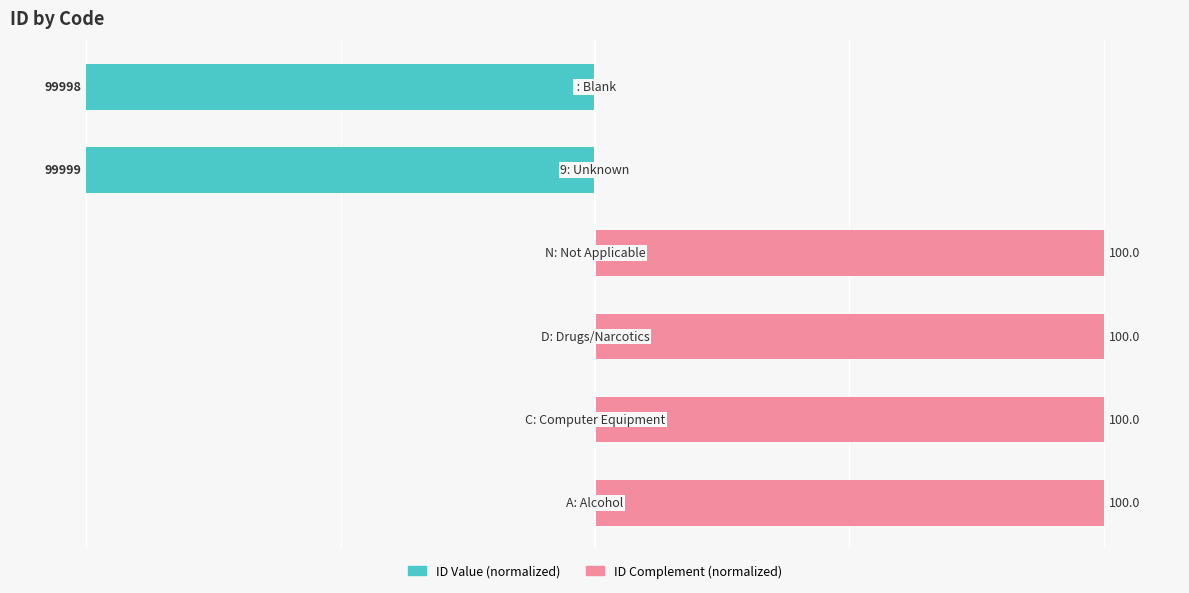

Rank the series at 3 from lowest to highest value.

ID Value (normalized), ID Complement (normalized)